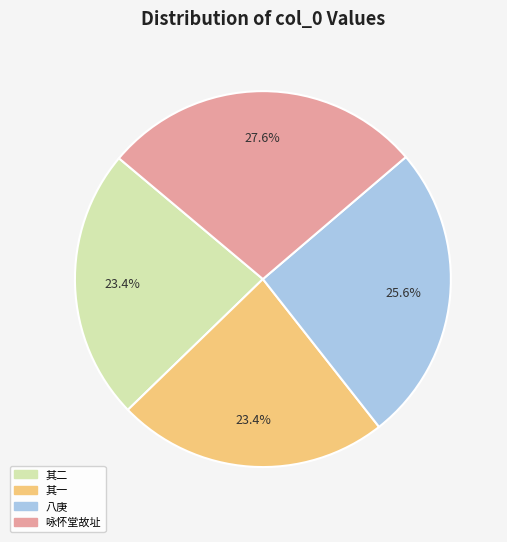

Does any single category account for the majority?

No